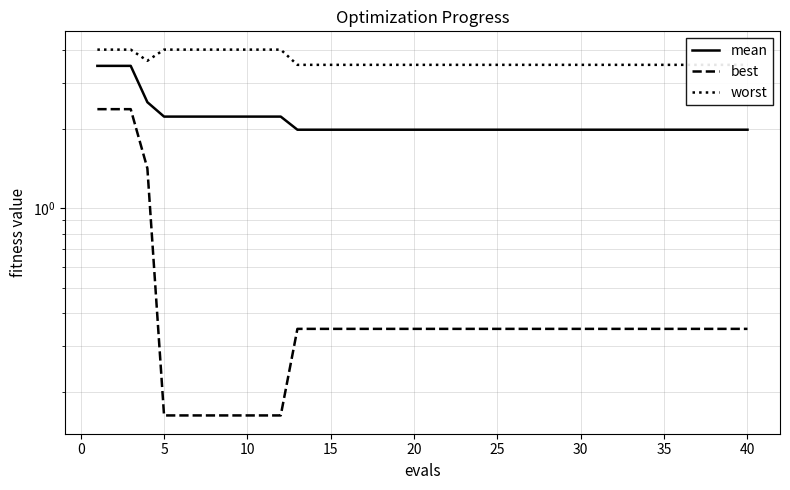

True or false: worst and mean cross at least once.

False